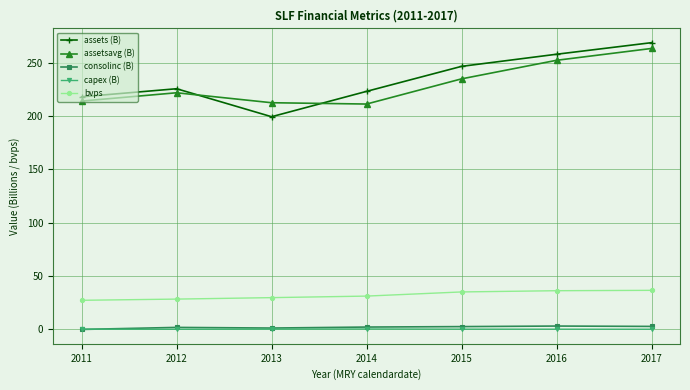

In assets (B), how many points are higher than both neighbors (excluding endpoints)?

1